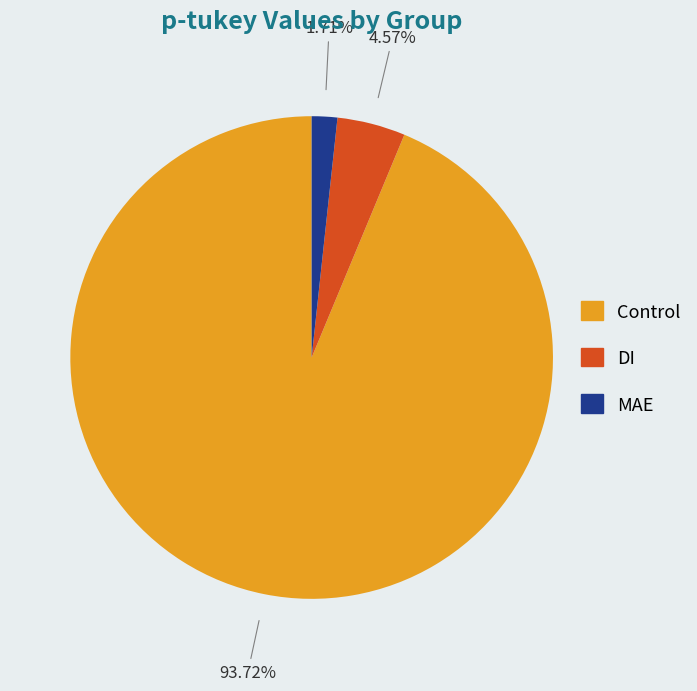

Combined, what portion of the pie is Control and DI?

98.3%